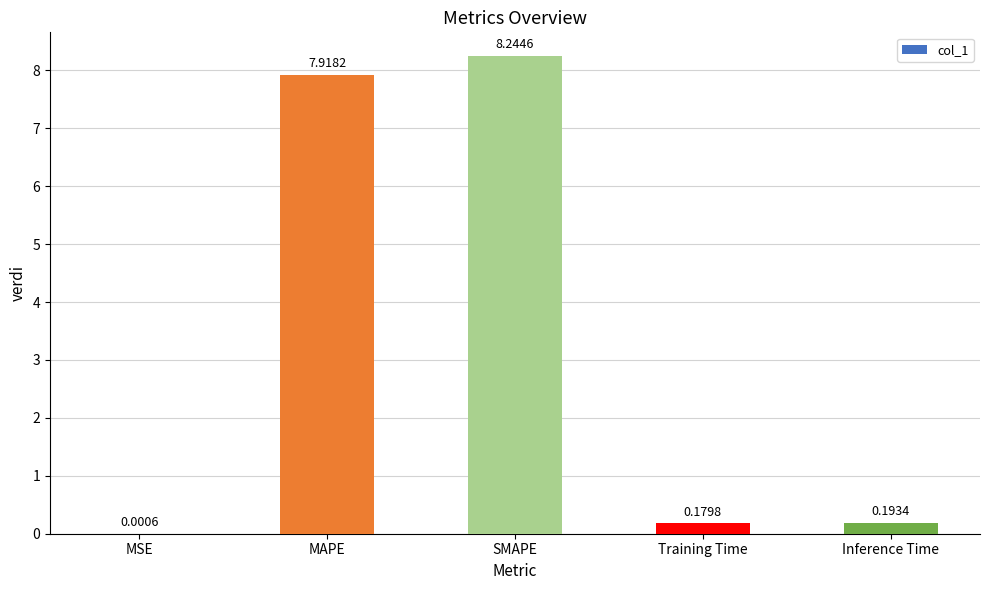

Which category has the highest value across all series?

SMAPE